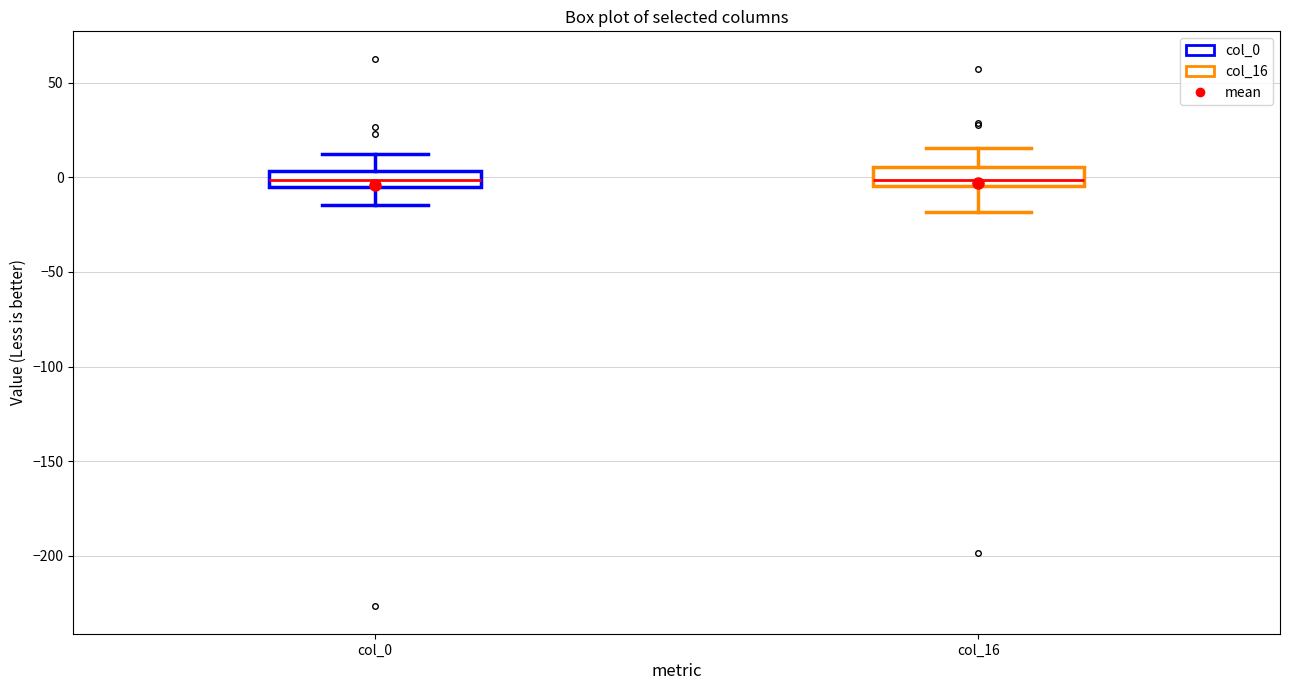

Reading left to right, transcribe this box plot: for each box, give where its median line is, the range the box spans, and where its two whiskers end, as read against the y-axis. The values are not printed on the chart, so give them approximately, as read against the axis.

col_0: median 0, box -5 to 5, whiskers -15 to 10
col_16: median 0, box -5 to 5, whiskers -20 to 15